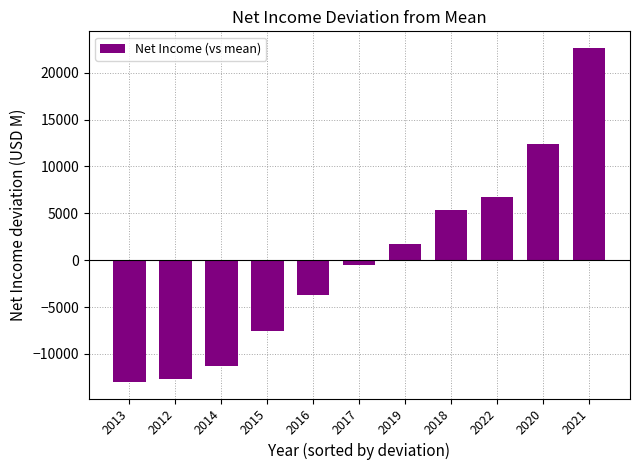

Does the chart contain any negative values?

Yes